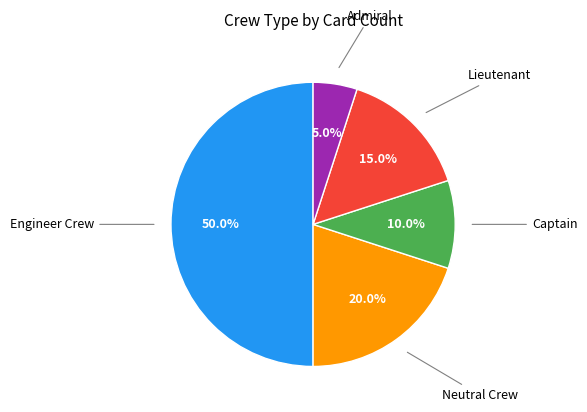

How many slices are in this pie chart?

5